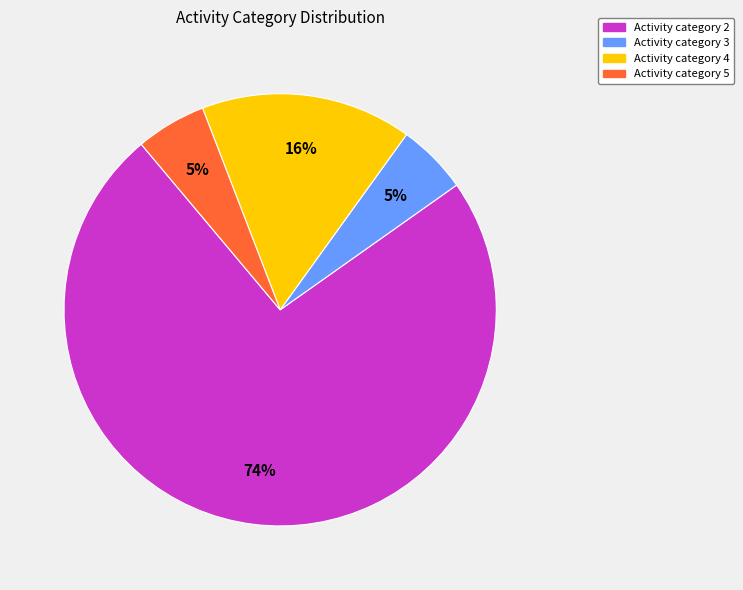

Does any single category account for the majority?

Yes